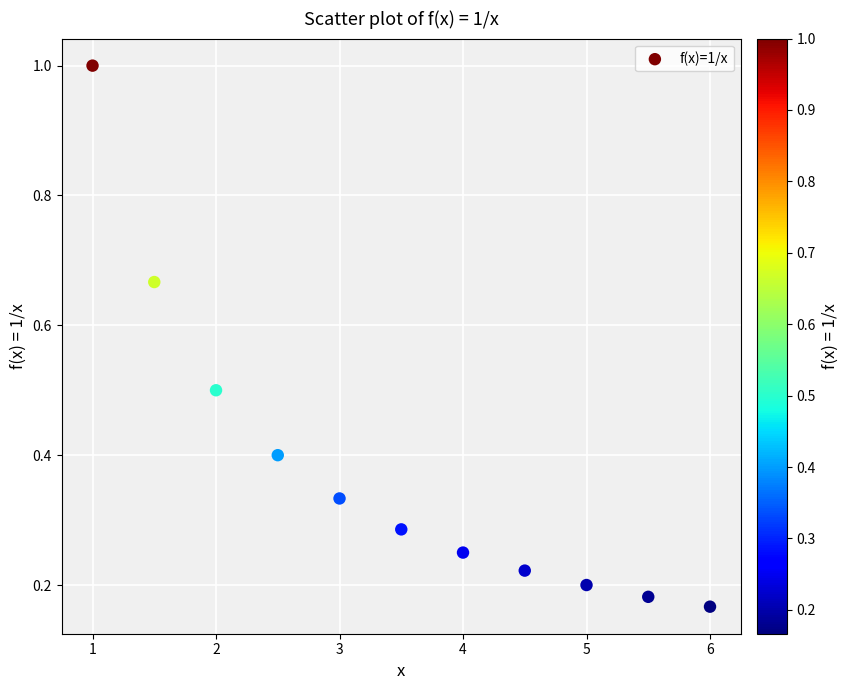

What is the range of X values (max minus min)?

5.0